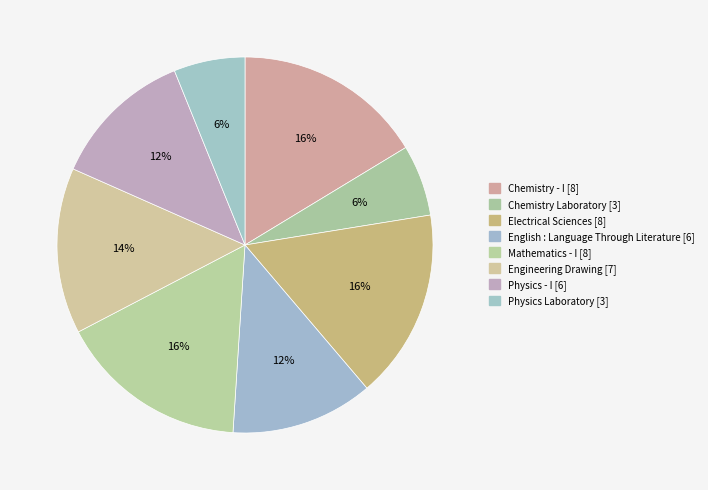

Count the number of slices in the pie.

8